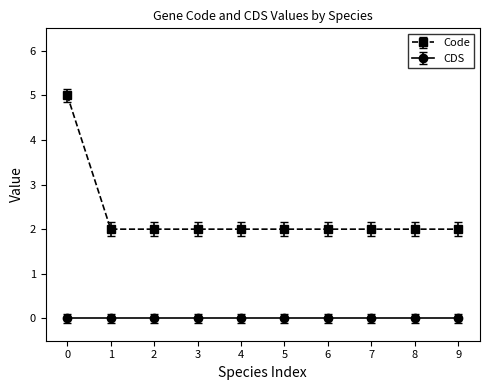

List the series in order of their peak value, lowest first.

CDS, Code